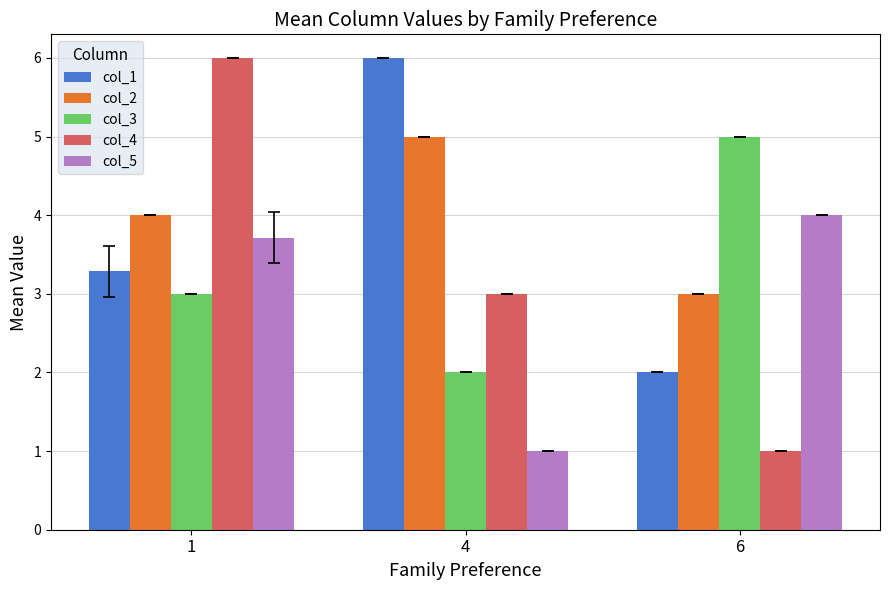

Rank the categories by col_3 value from highest to lowest.

6, 1, 4